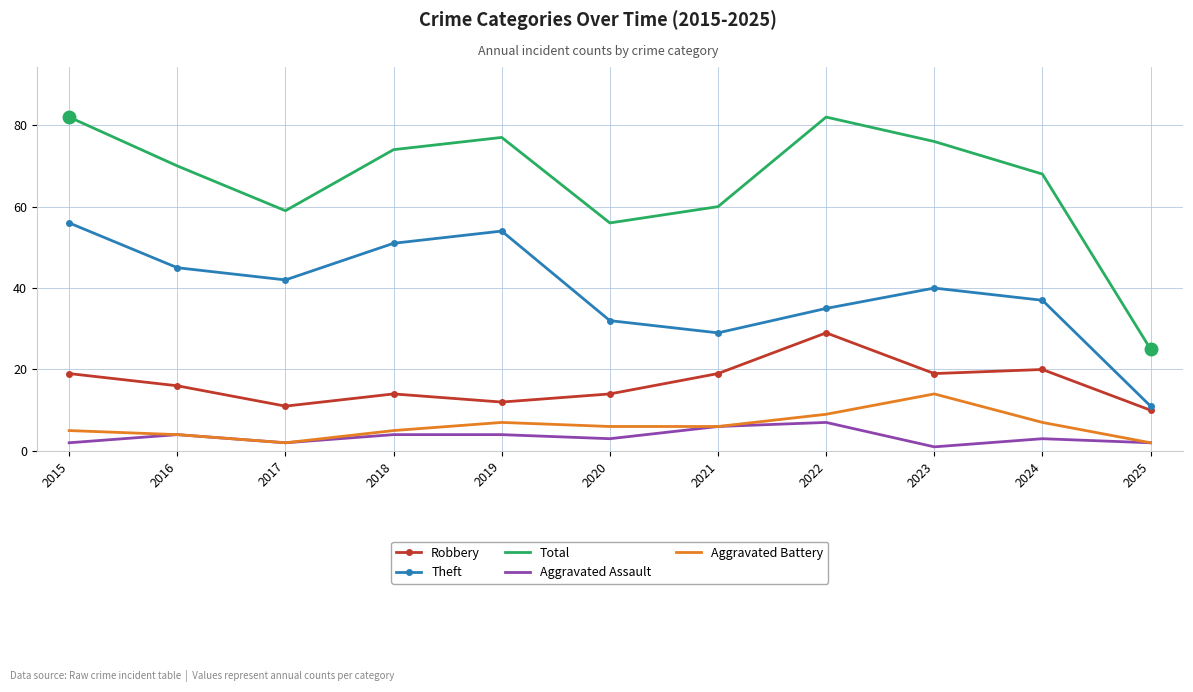

Reading left to right, what are all the values shown in this chart?

Robbery: 19	16	11	14	12	14	19	29	19	20	10
Theft: 56	45	42	51	54	32	29	35	40	37	11
Total: 82	70	59	74	77	56	60	82	76	68	25
Aggravated Assault: 2	4	2	4	4	3	6	7	1	3	2
Aggravated Battery: 5	4	2	5	7	6	6	9	14	7	2